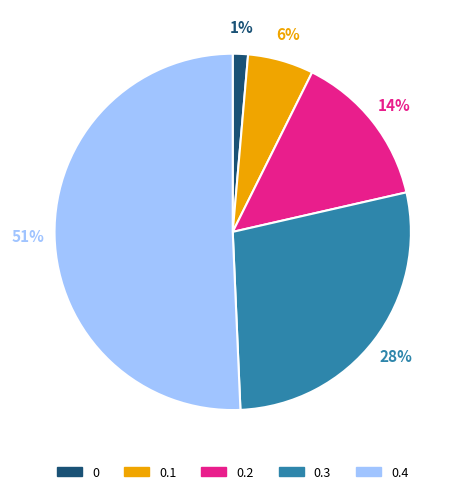

To the nearest percent, what is the difference between the 0 and 0.1 slice percentages?

5%